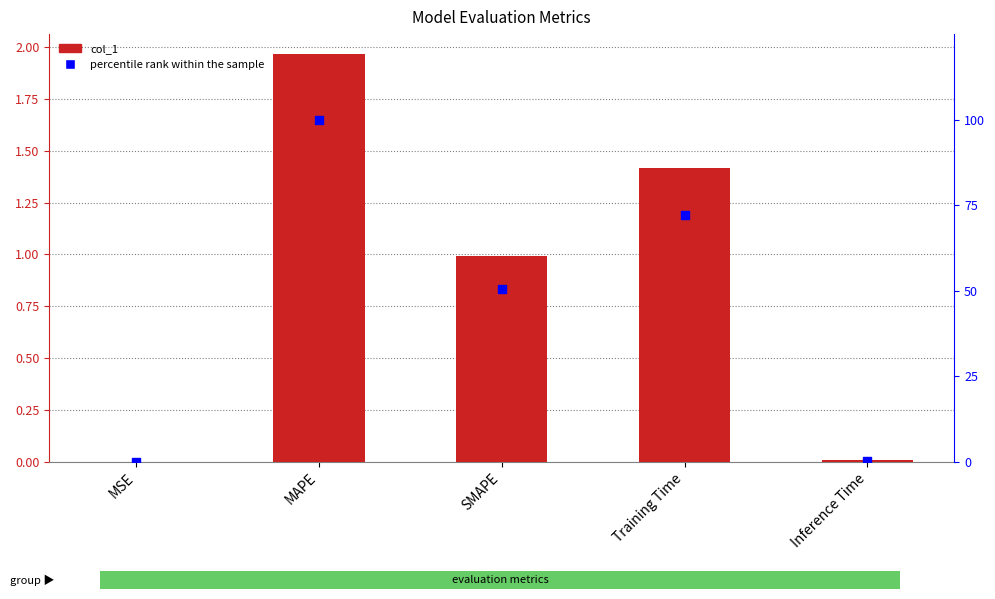

Which series reaches the maximum Y coordinate?

percentile rank within the sample